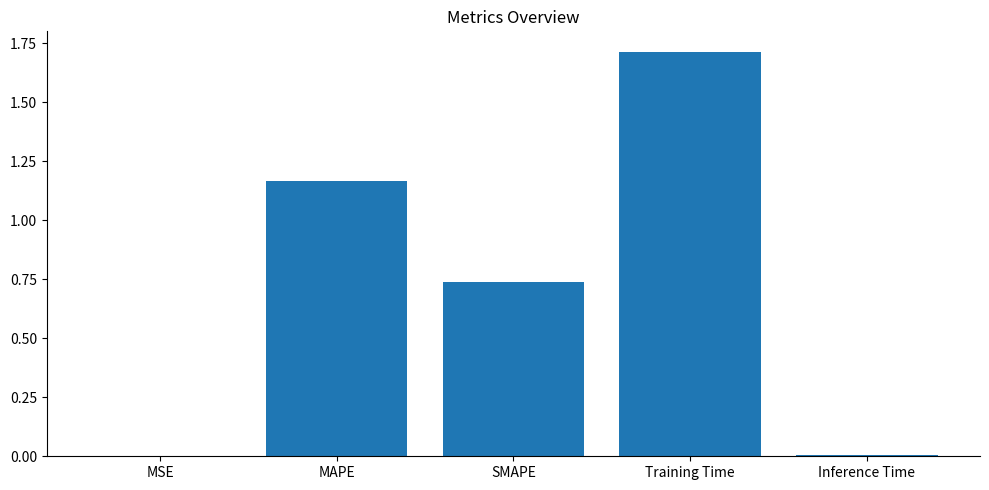

What is the sum of all values?

3.6